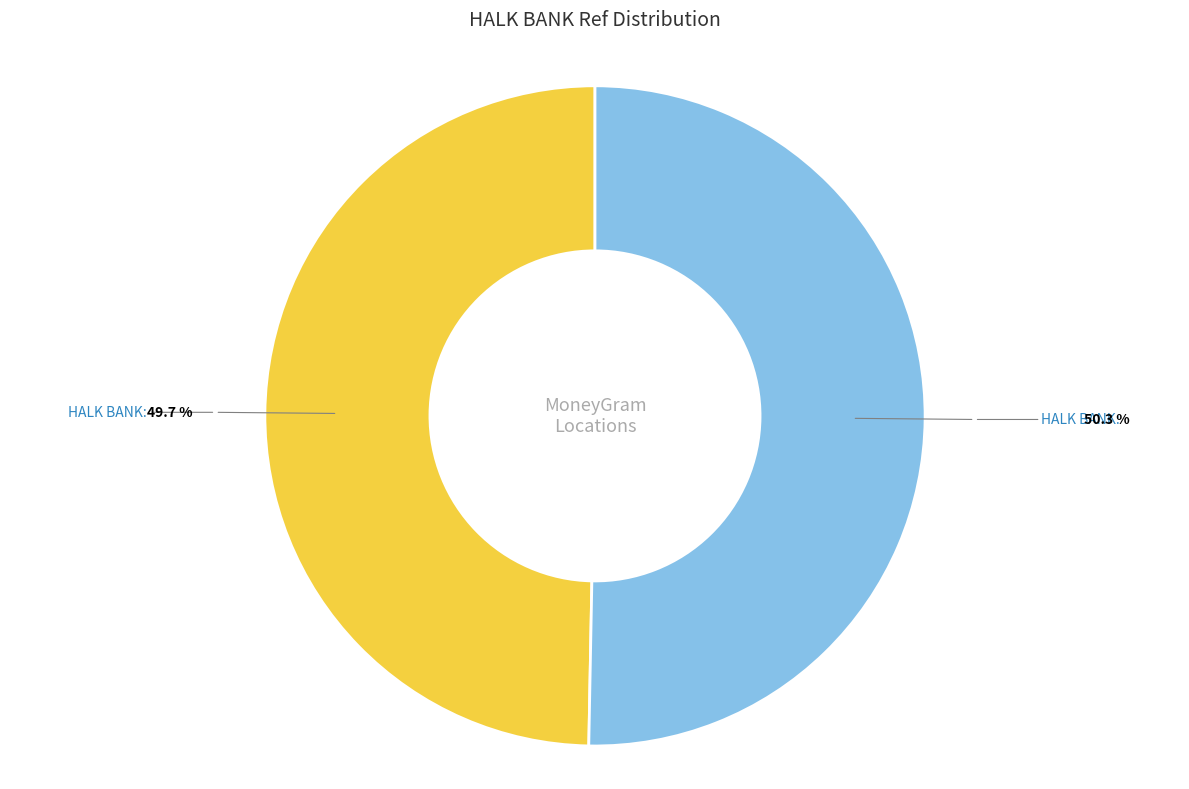

How many slices are in this pie chart?

2